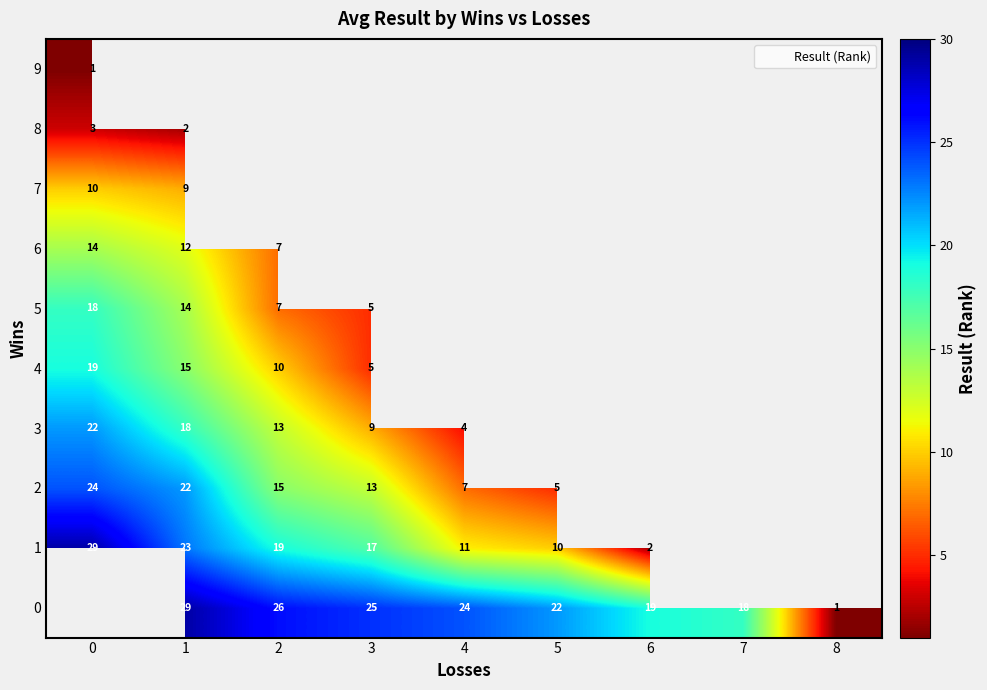

Between 6 and 8, which is larger?

6